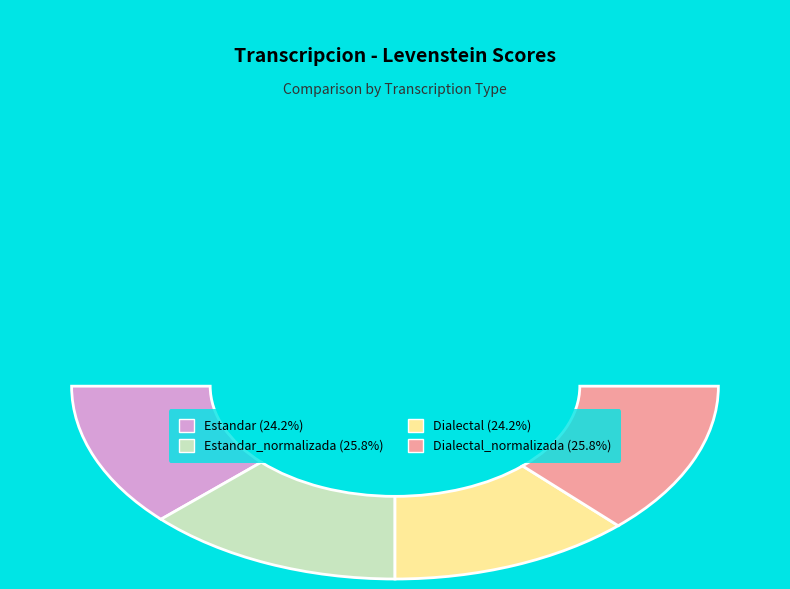

Count the number of slices in the pie.

4